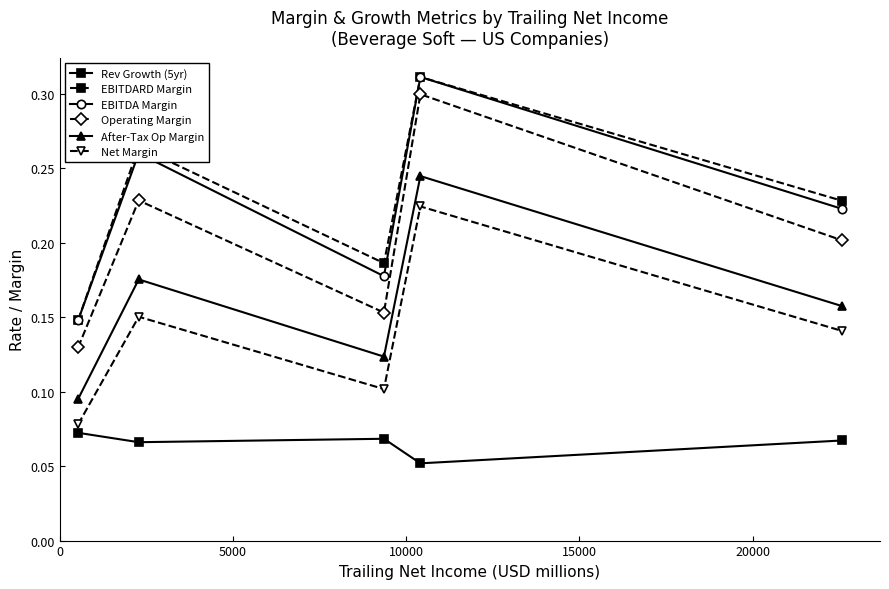

Does the chart have visible grid lines?

No